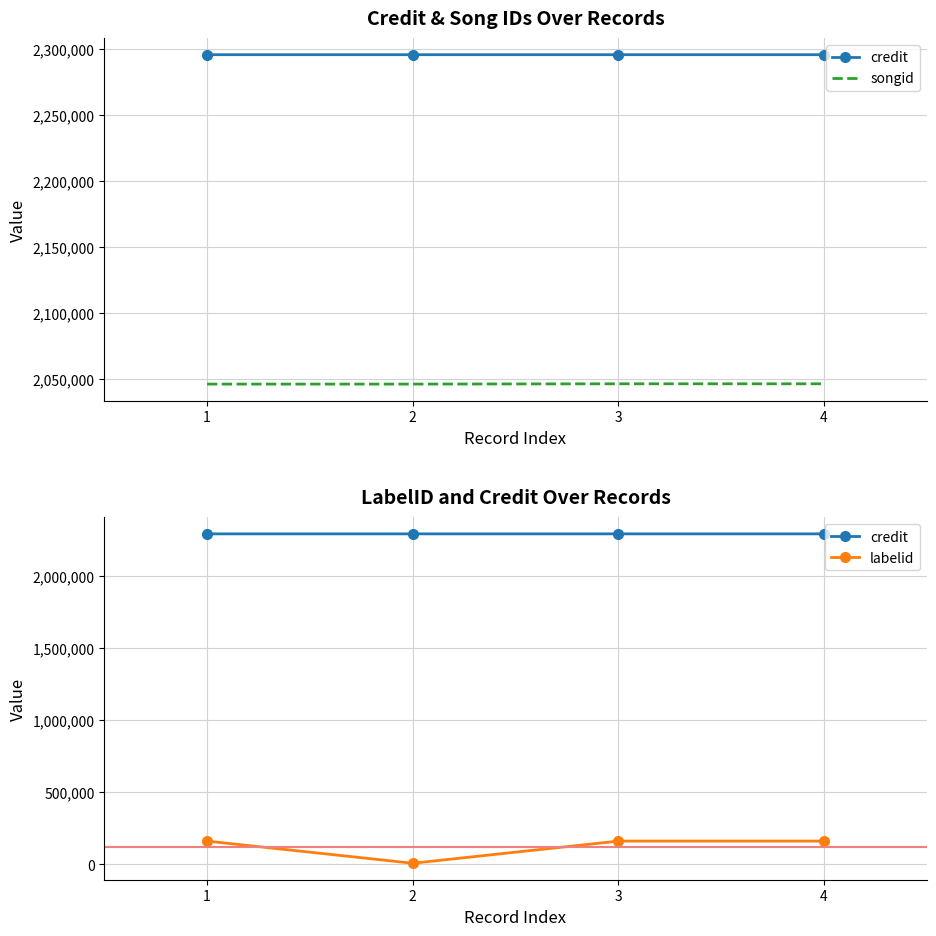

Between 1 and 4, which series saw the biggest shift?

songid